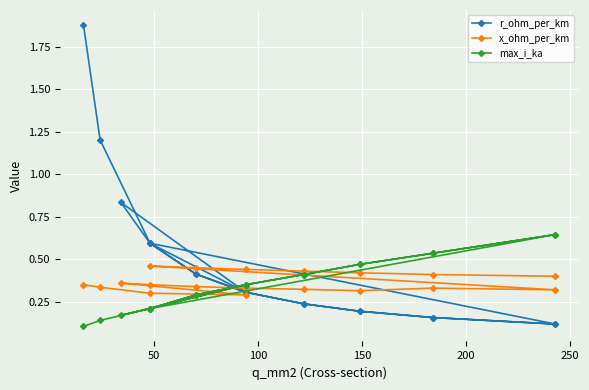

What value does the r_ohm_per_km series have at 150?

0.3